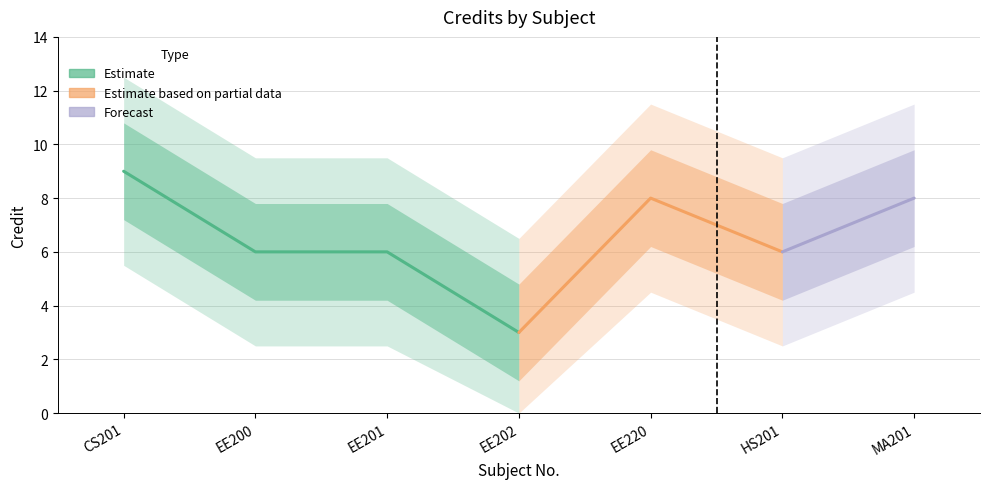

The value at 7 is 3. True or false?

False